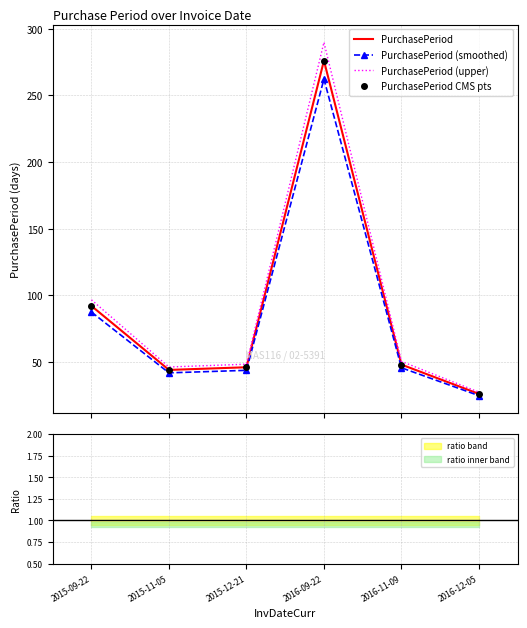

Which series contains the lowest Y value?

PurchasePeriod (smoothed)